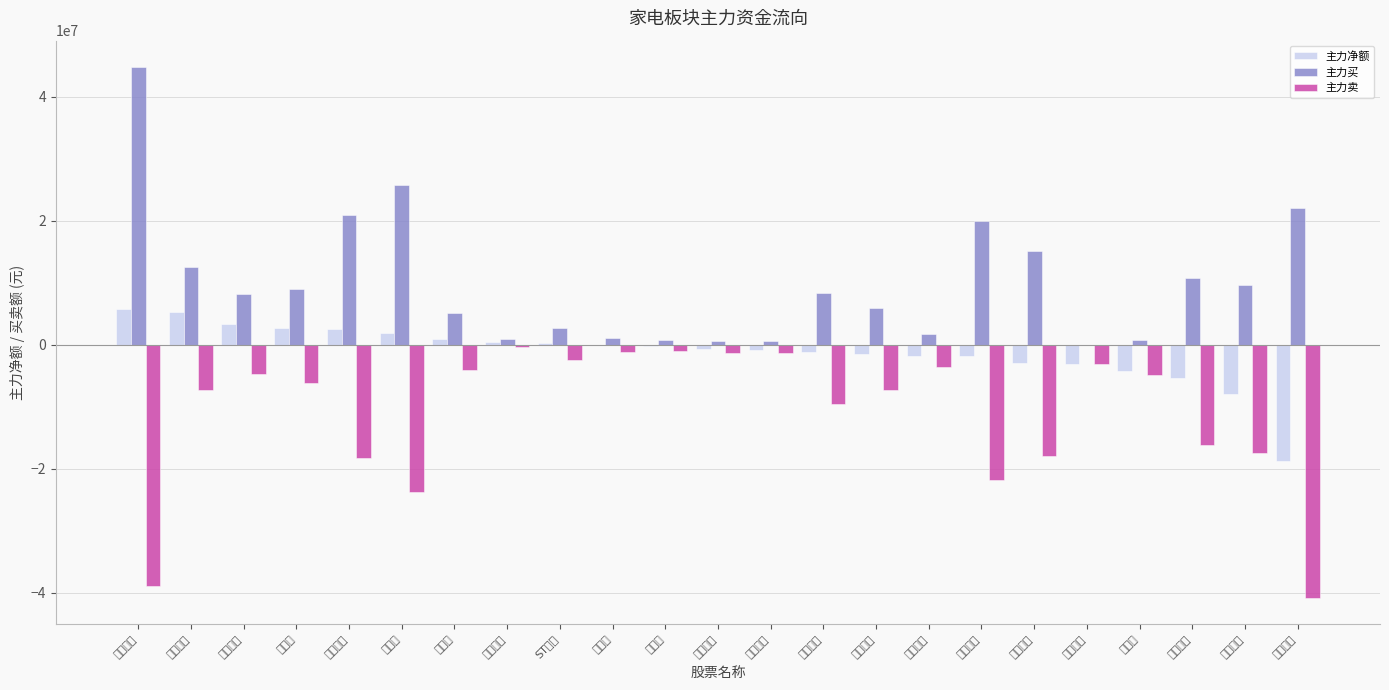

Reading left to right, extract all data points from this chart.

主力净额: 德昌股份=5817606	新宝股份=5204169	飞科电器=3375314	倍轻松=2749203	九阳股份=2572318	科沃斯=1908502	苏泊尔=969475	荣泰健康=389355	ST德豪=237420	德尔玛=-115478	爱仕达=-198158	利仁科技=-783197	北鼎股份=-869350	融捷健康=-1179612	开能健康=-1478402	莱克电气=-1811213	富佳股份=-1905541	石头科技=-2910616	彩虹集团=-3066625	奥佳华=-4292946	小熊电器=-5449268	比依股份=-7913307	欧圣电气=-18841293
主力买: 德昌股份=44749613	新宝股份=12534427	飞科电器=8109493	倍轻松=9020821	九阳股份=20840892	科沃斯=25716276	苏泊尔=5130948	荣泰健康=827491	ST德豪=2725340	德尔玛=1133218	爱仕达=780749	利仁科技=607082	北鼎股份=530000	融捷健康=8378875	开能健康=5829798	莱克电气=1734757	富佳股份=19916821	石头科技=15040247	彩虹集团=0	奥佳华=673962	小熊电器=10775652	比依股份=9541190	欧圣电气=22024071
主力卖: 德昌股份=-38932007	新宝股份=-7330258	飞科电器=-4734179	倍轻松=-6271618	九阳股份=-18268574	科沃斯=-23807774	苏泊尔=-4161473	荣泰健康=-438136	ST德豪=-2487920	德尔玛=-1248696	爱仕达=-978907	利仁科技=-1390279	北鼎股份=-1399350	融捷健康=-9558487	开能健康=-7308200	莱克电气=-3545970	富佳股份=-21822362	石头科技=-17950863	彩虹集团=-3066625	奥佳华=-4966908	小熊电器=-16224920	比依股份=-17454497	欧圣电气=-40865364